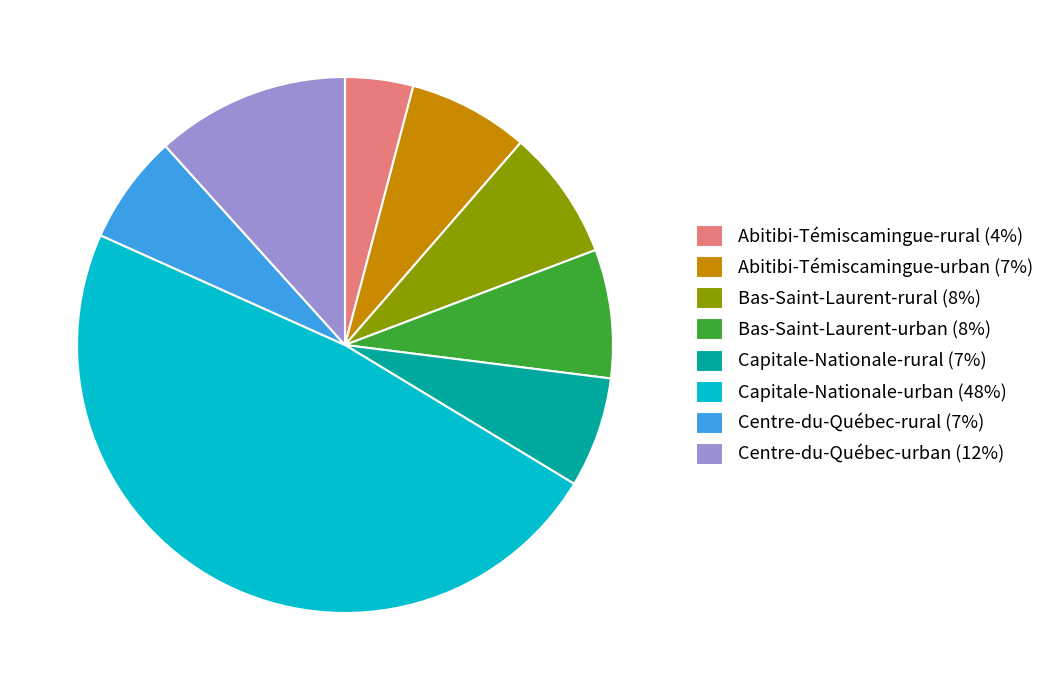

Between Capitale-Nationale-rural (7%) and Bas-Saint-Laurent-rural (8%), which is larger?

Bas-Saint-Laurent-rural (8%)